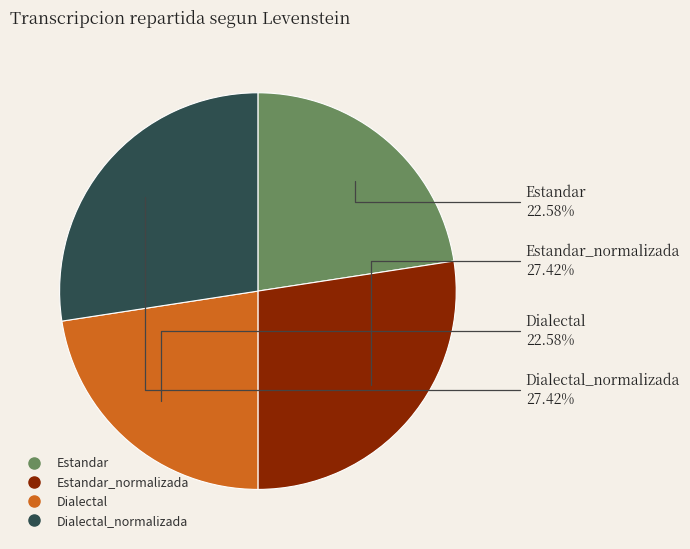

Does any single category account for the majority?

No